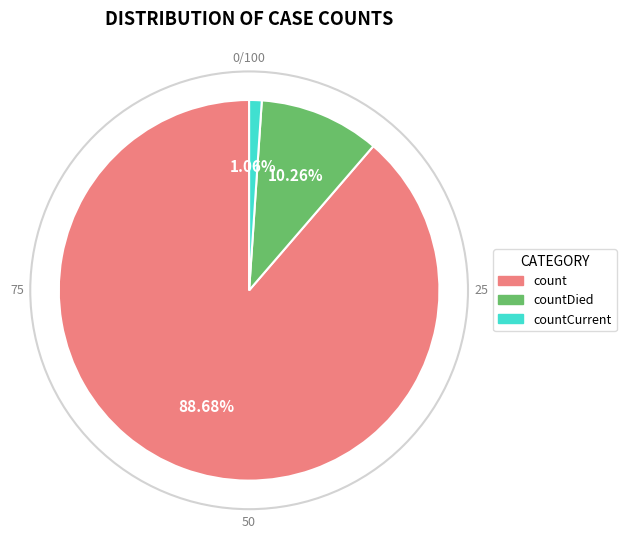

Is there any slice that represents more than half of the pie?

Yes